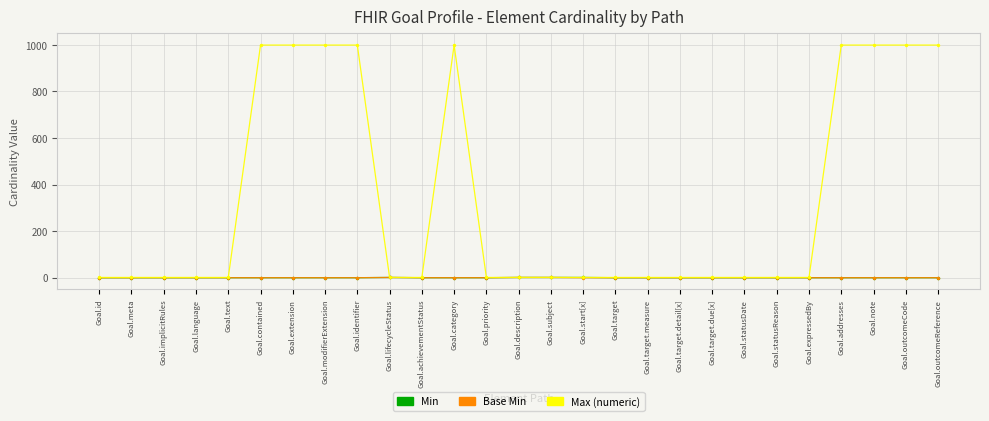

Which series has the widest spread of values?

Max (numeric)